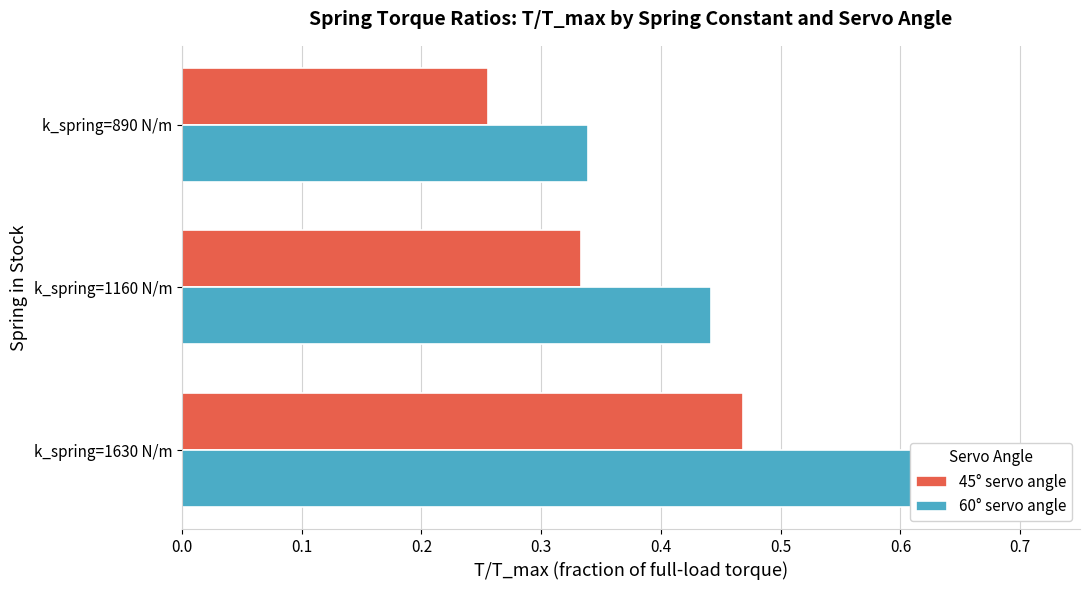

Rank the series by their average value, from highest to lowest.

60° servo angle, 45° servo angle